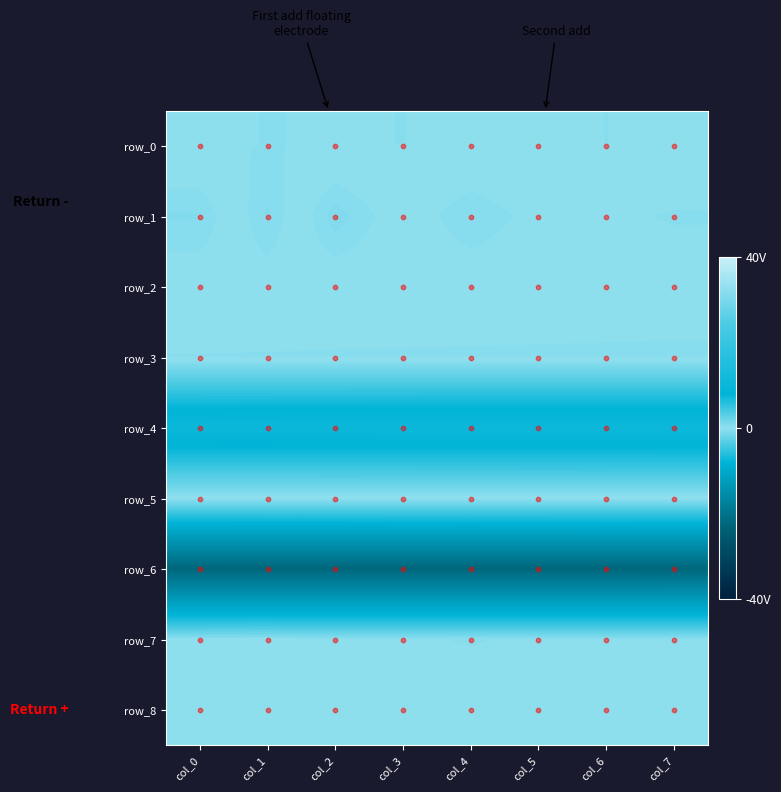

The value of row_6 at col_0 is -22.5. True or false?

True